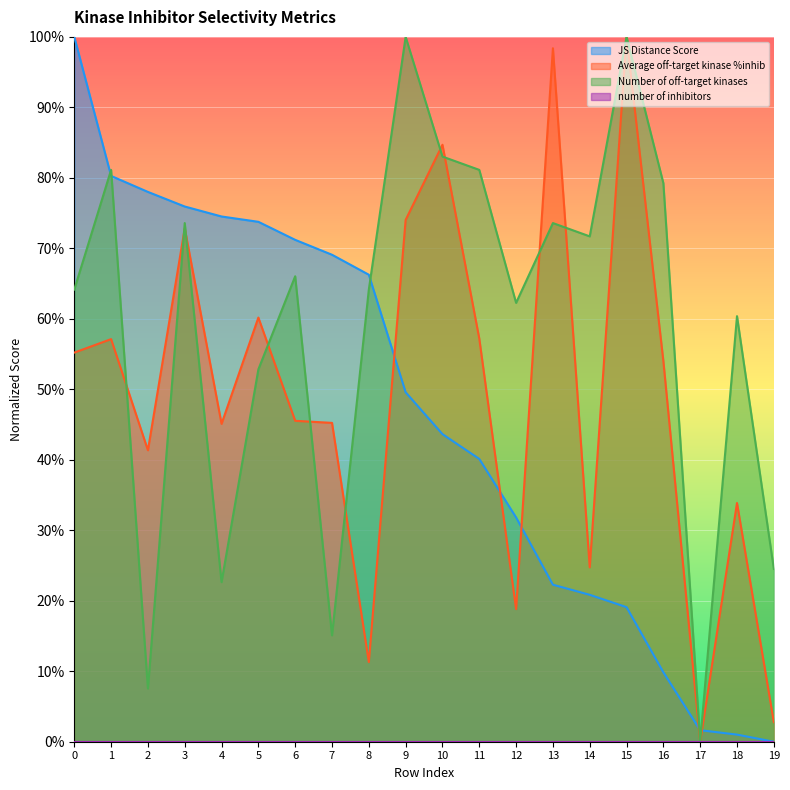

Is the value of Number of off-target kinases at 4 greater than the value of Average off-target kinase %inhib at 16?

No